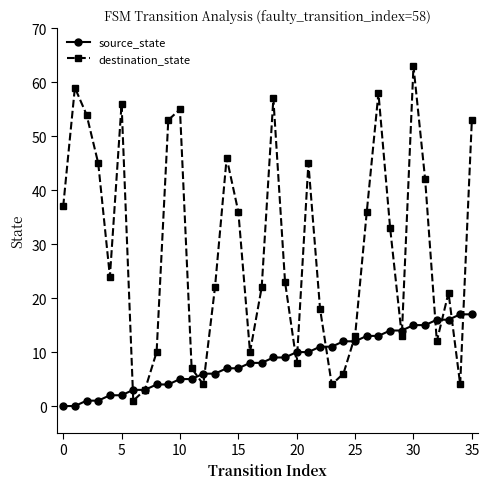

List the series in order of their overall mean, highest first.

destination_state, source_state